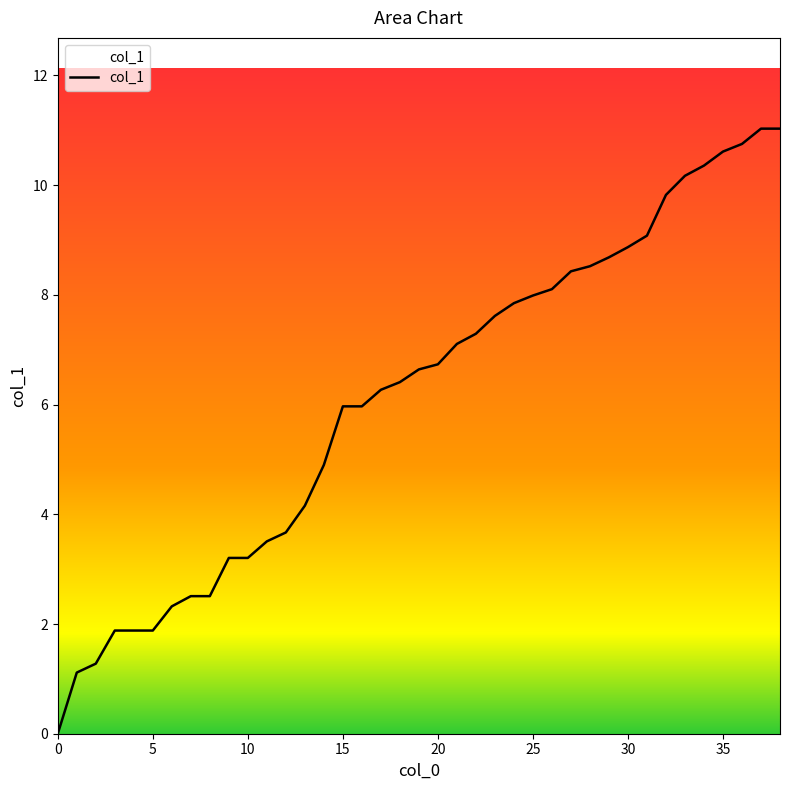

Reading right to left, transcribe all the data shown in this chart.

11.0	11.0	10.8	10.6	10.4	10.2	9.8	9.1	8.9	8.7	8.5	8.4	8.1	8.0	7.8	7.6	7.3	7.1	6.7	6.6	6.4	6.3	6.0	6.0	4.9	4.2	3.7	3.5	3.2	3.2	2.5	2.5	2.3	1.9	1.9	1.9	1.3	1.1	0.0